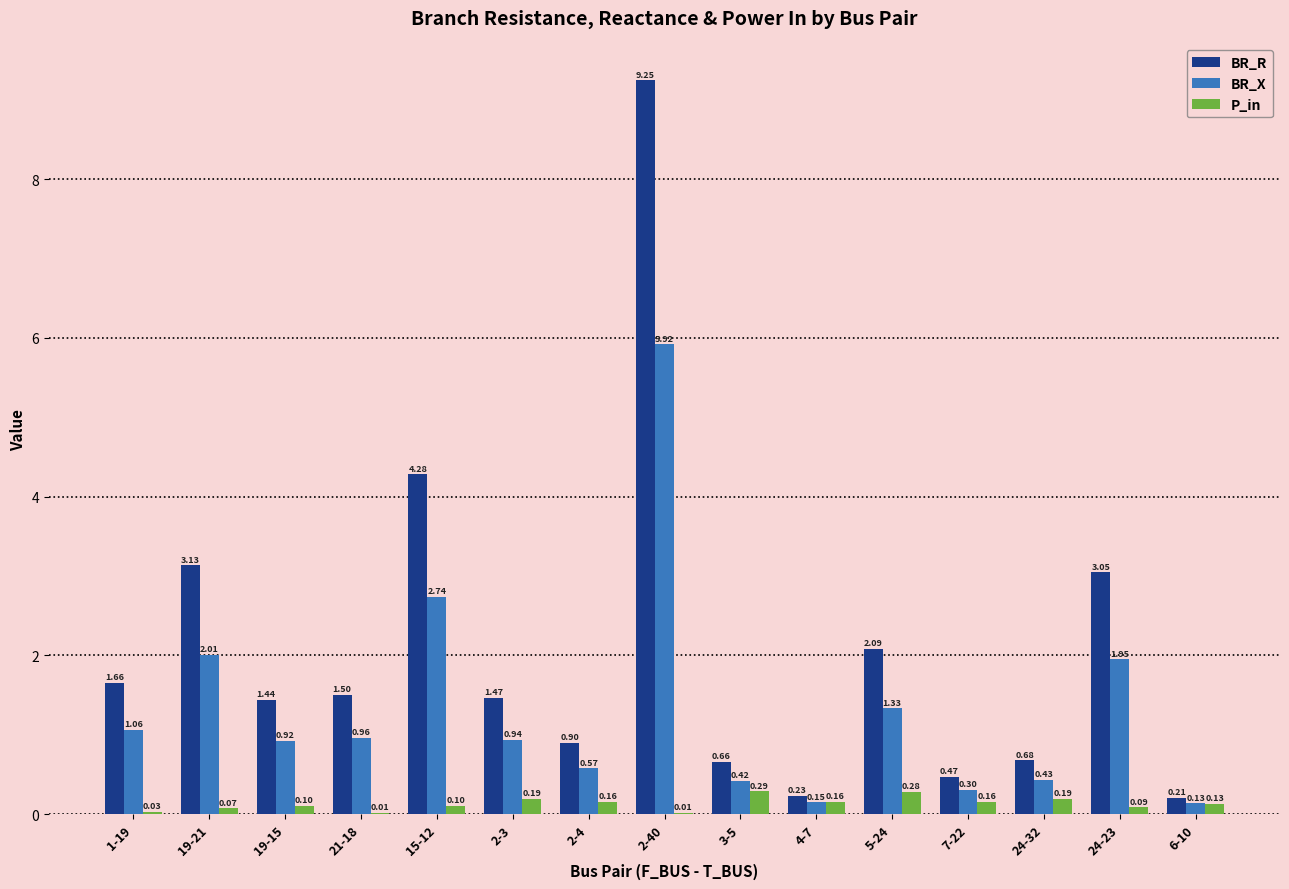

Count the number of categories in the chart.

15